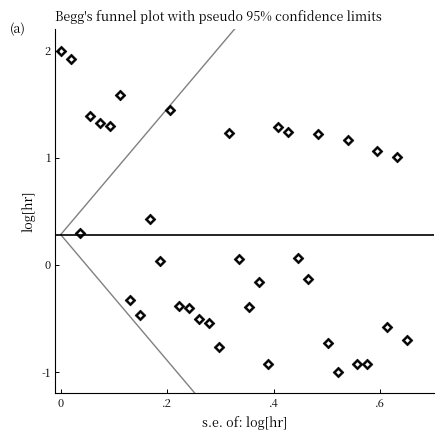

What is the range of Y values (max minus min)?

3.0